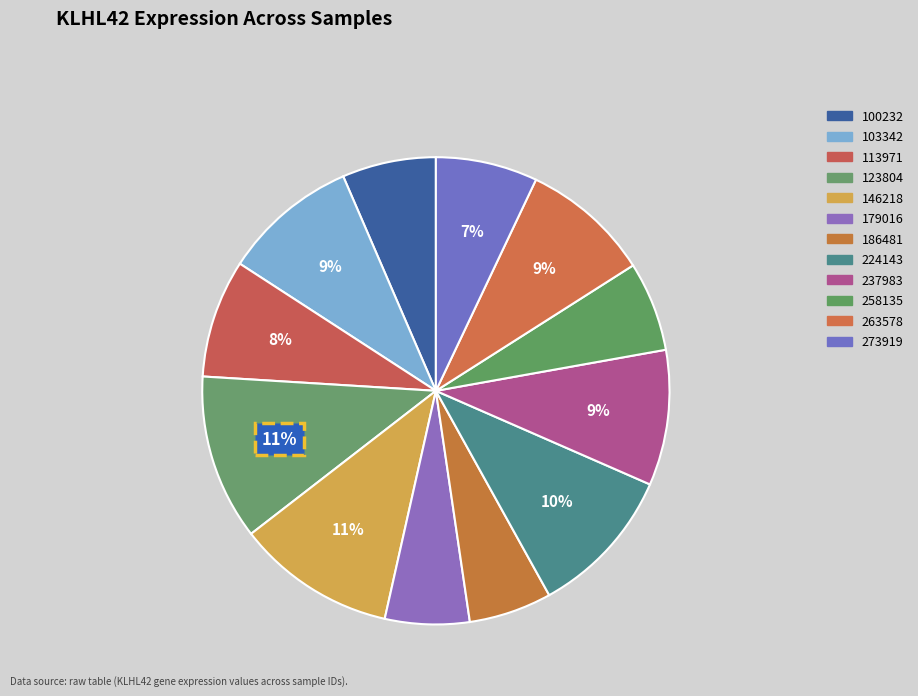

What is the ratio of the value at 263578 to the value at 237983?

1.0